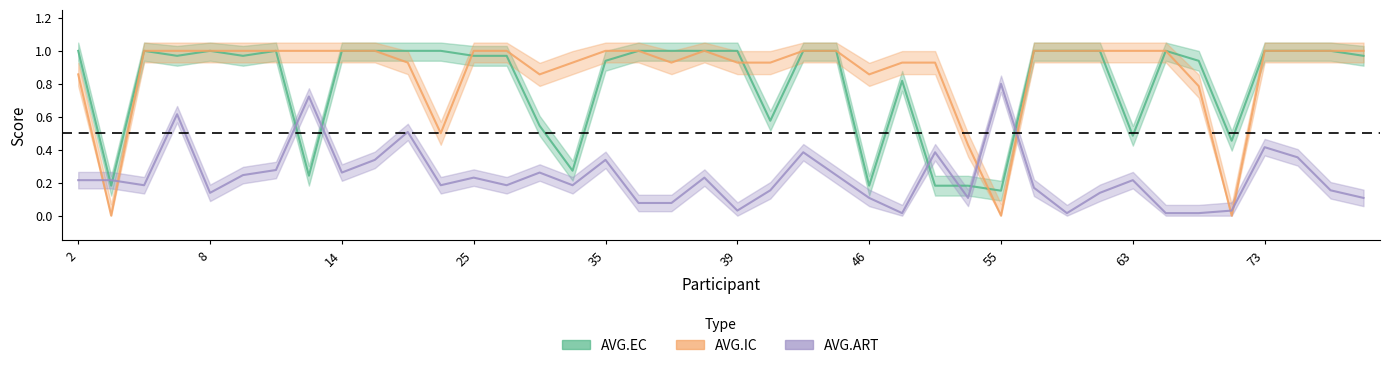

True or false: AVG.ART has a value of 0.2 at 63.

True